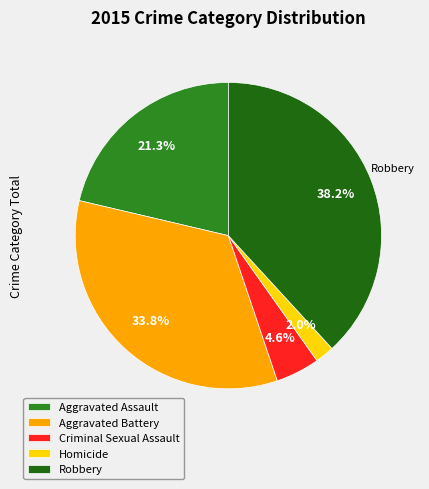

To the nearest percent, what portion does Robbery represent?

38%